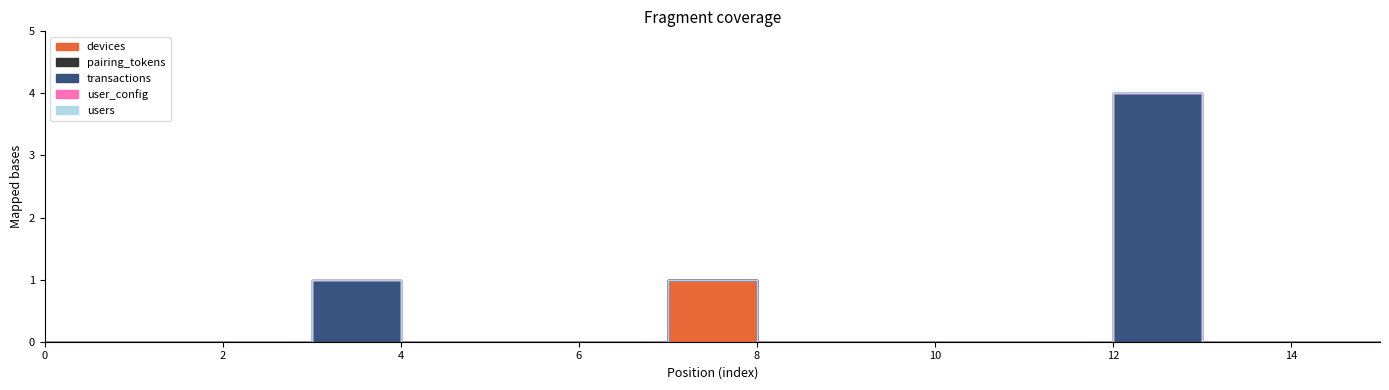

Which series has the largest total across all categories?

transactions